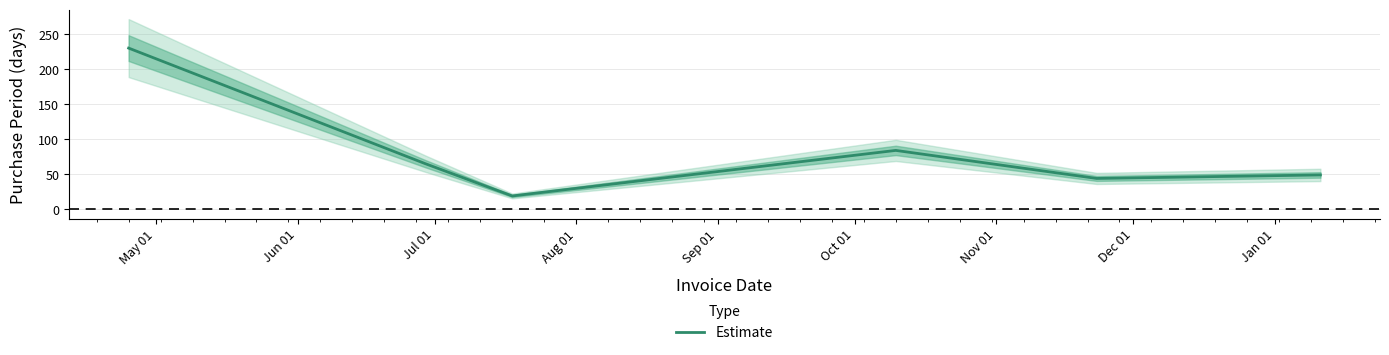

Does the chart have visible grid lines?

Yes